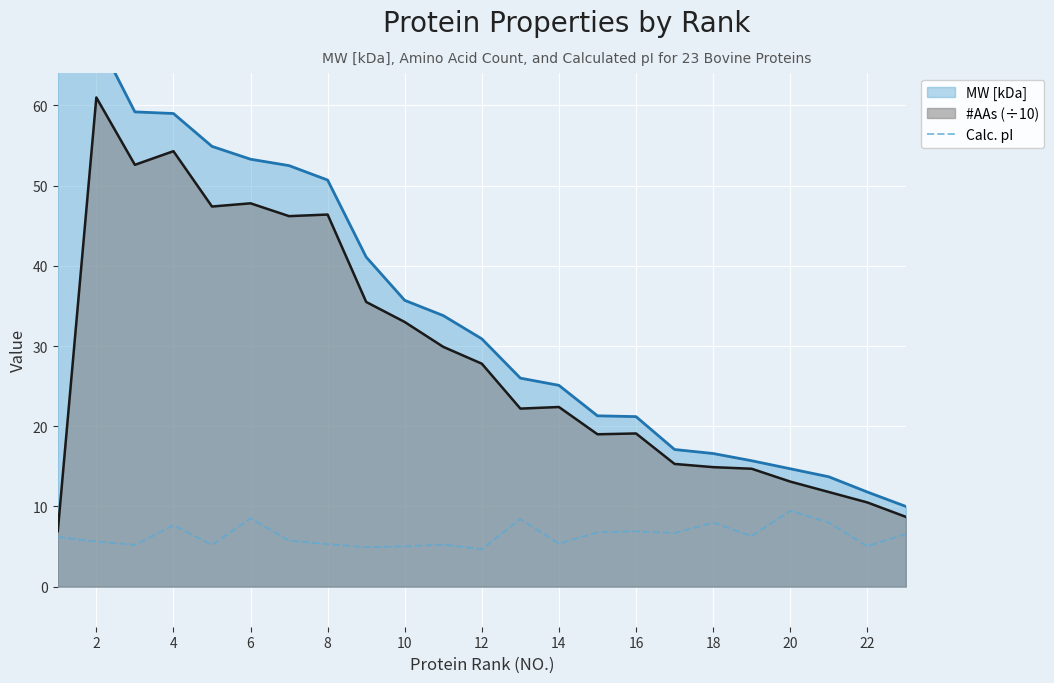

What is the sum of the #AAs (÷10) values at 12 and 16?

46.9